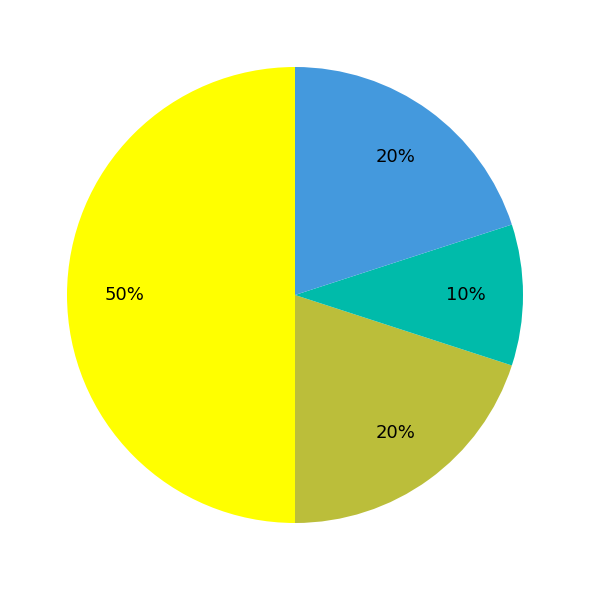

To the nearest percent, what is the average slice percentage?

25%